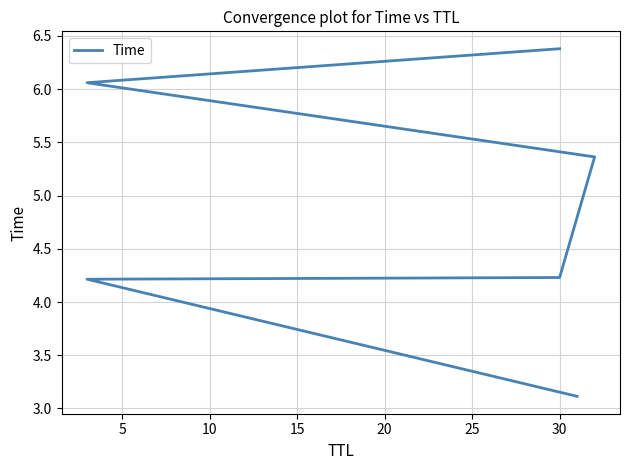

What is the greatest value displayed?

6.4